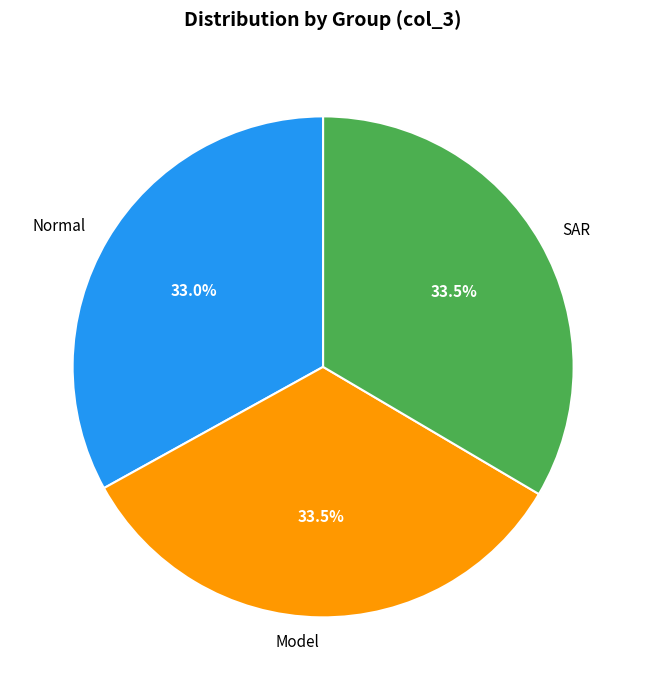

Is it true that Normal is 44% of the pie?

False